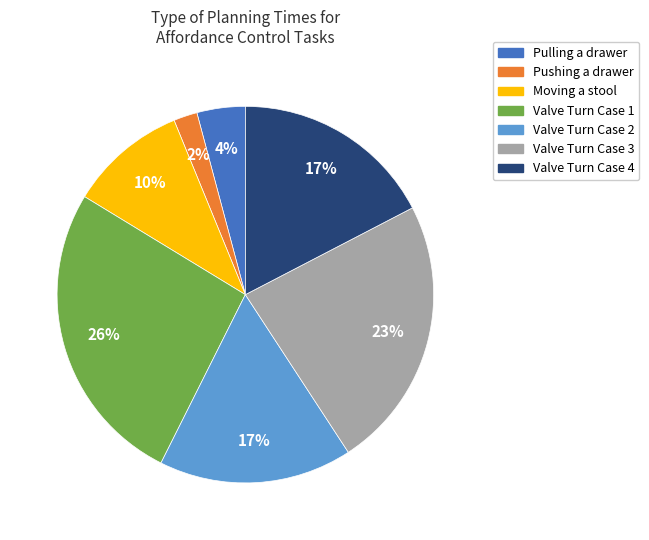

To the nearest percent, what is the average slice percentage?

14%